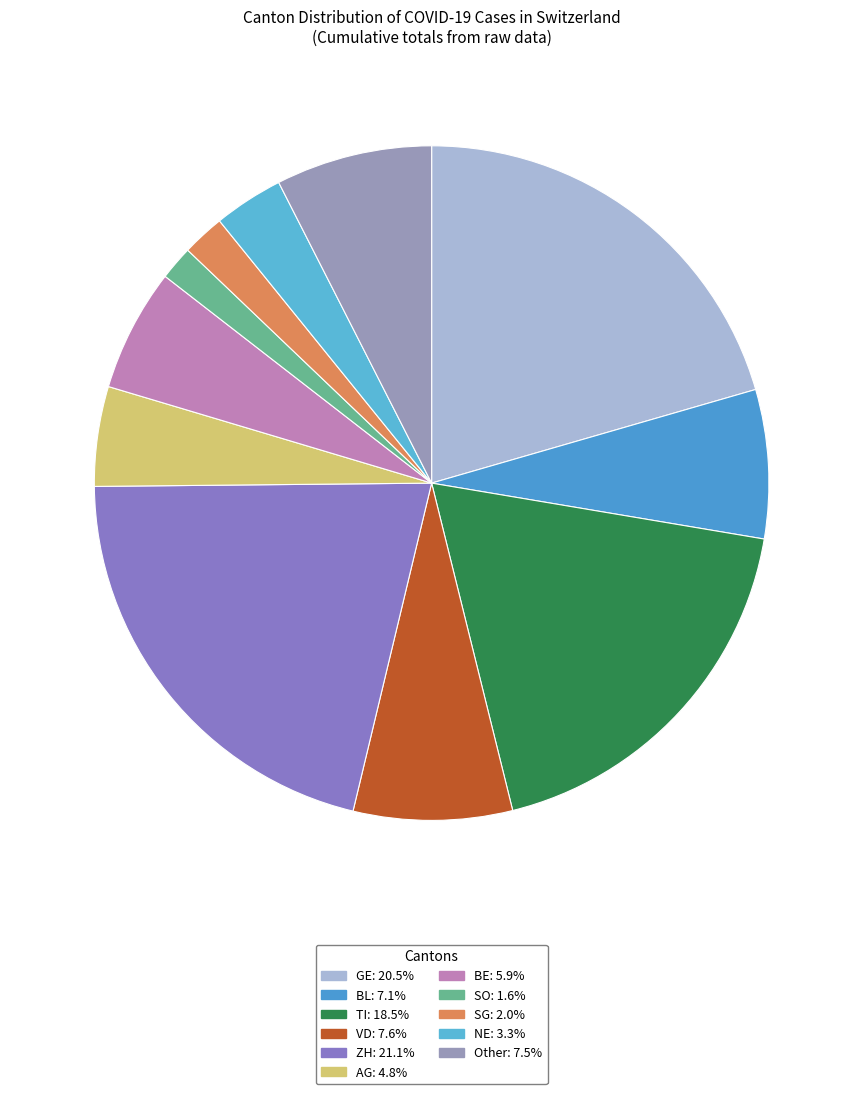

Count the number of slices in the pie.

11